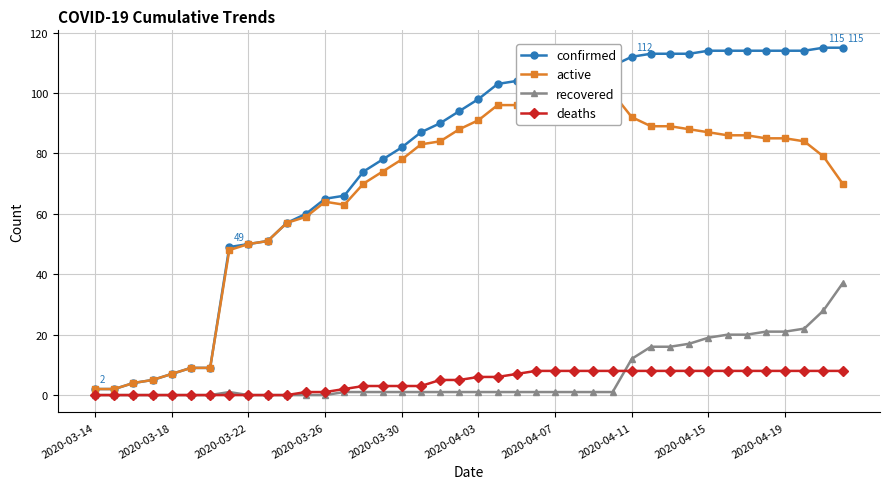

What is the sum of all confirmed values?

3148